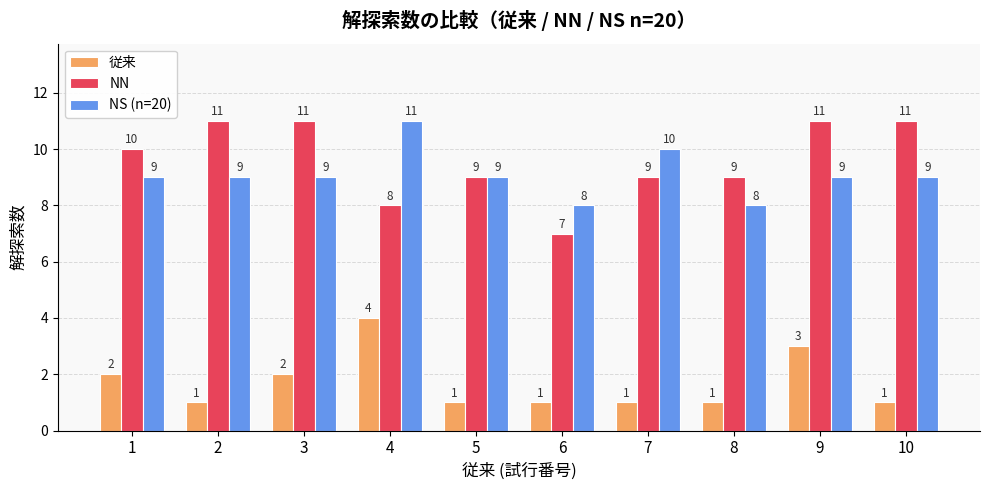

Count the 従来 values in the range 1 to 2.

8